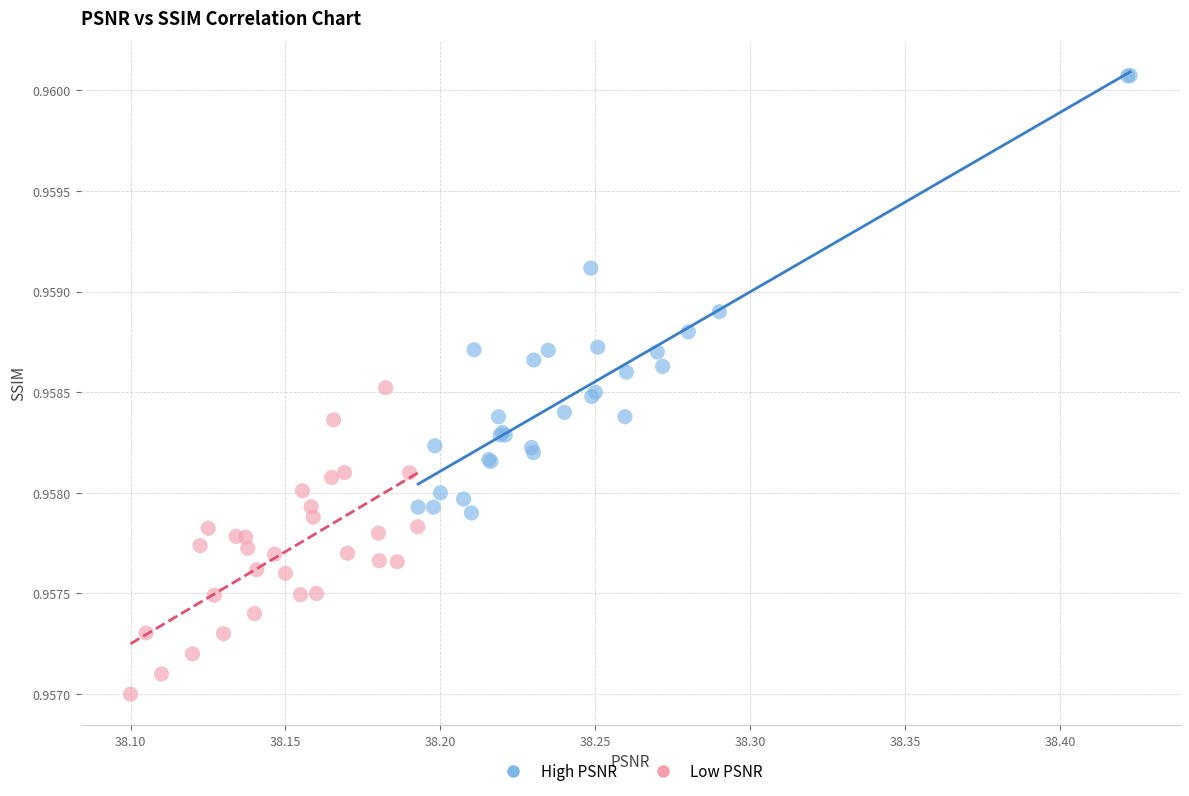

Which series reaches the minimum Y coordinate?

Low PSNR